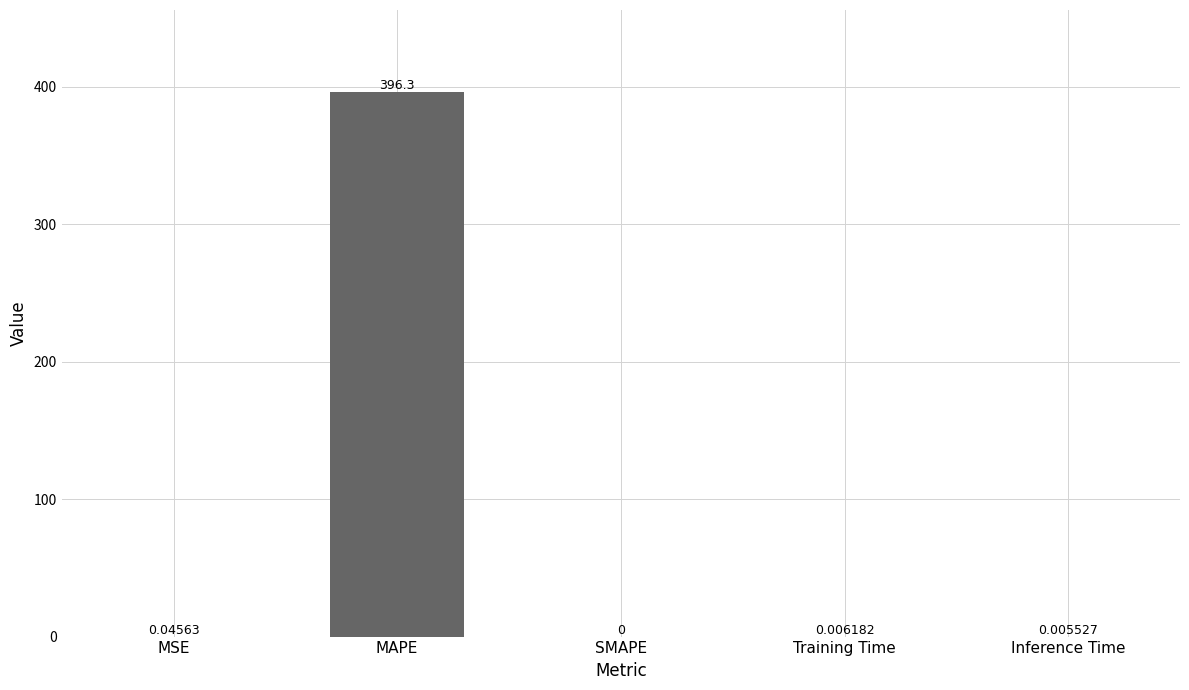

How many data points does each series have?

5